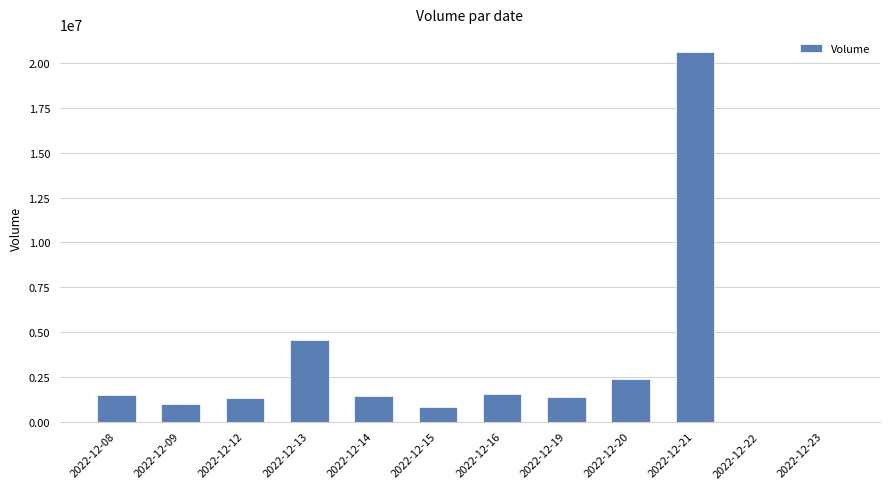

What is the maximum value shown in the chart?

20612257